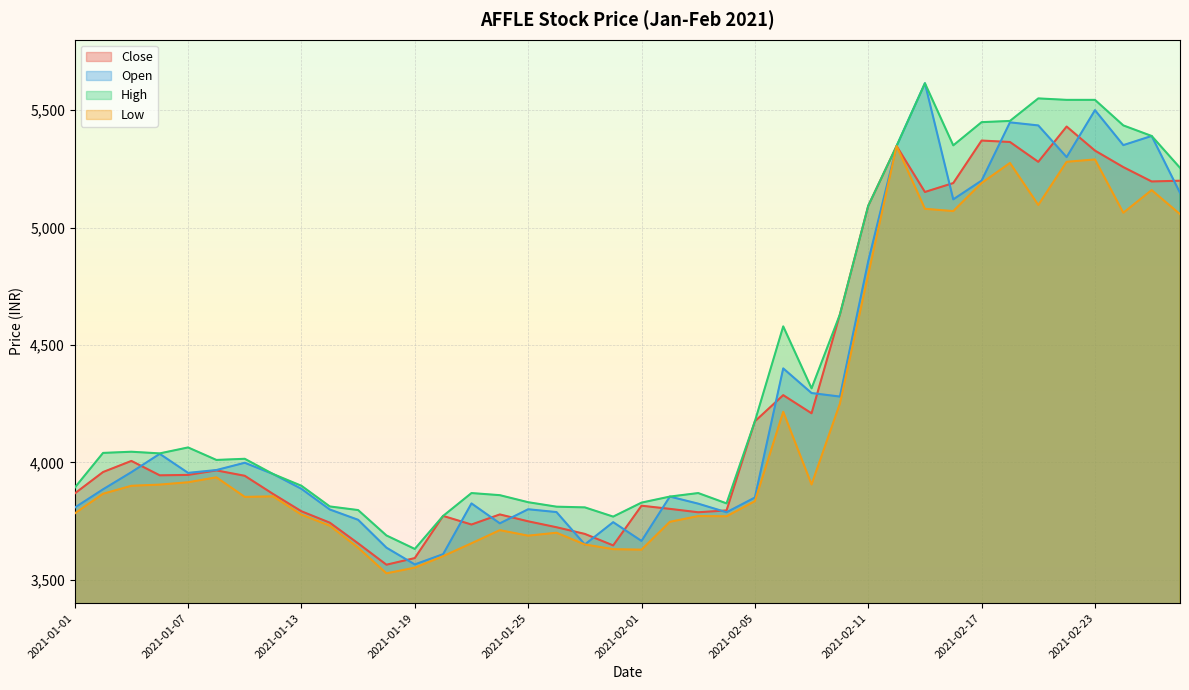

Rank the series at 2021-01-29 from lowest to highest value.

Low, Close, Open, High